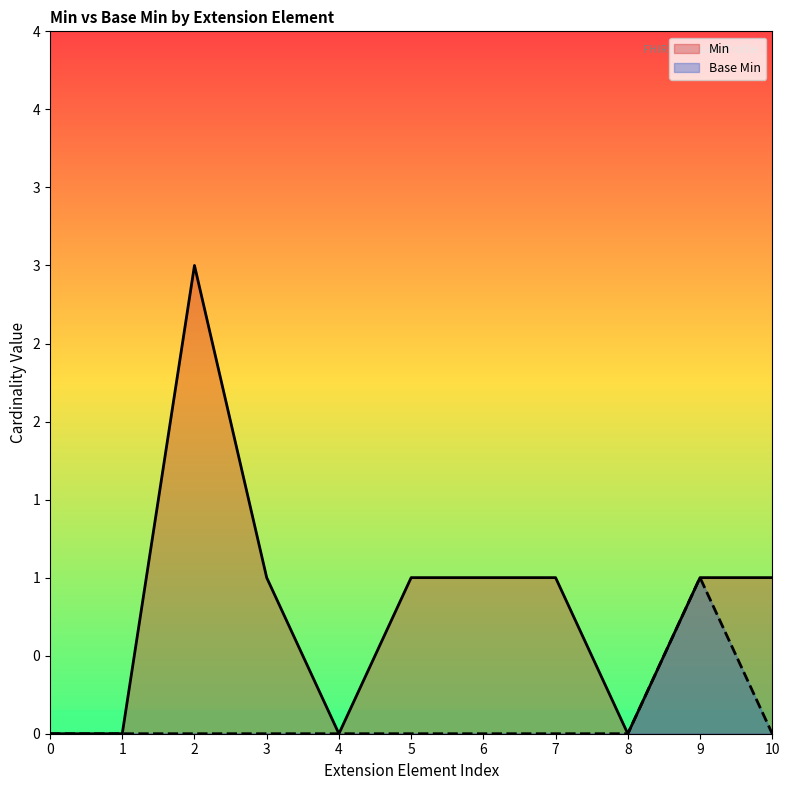

How many lines are shown in the chart?

2